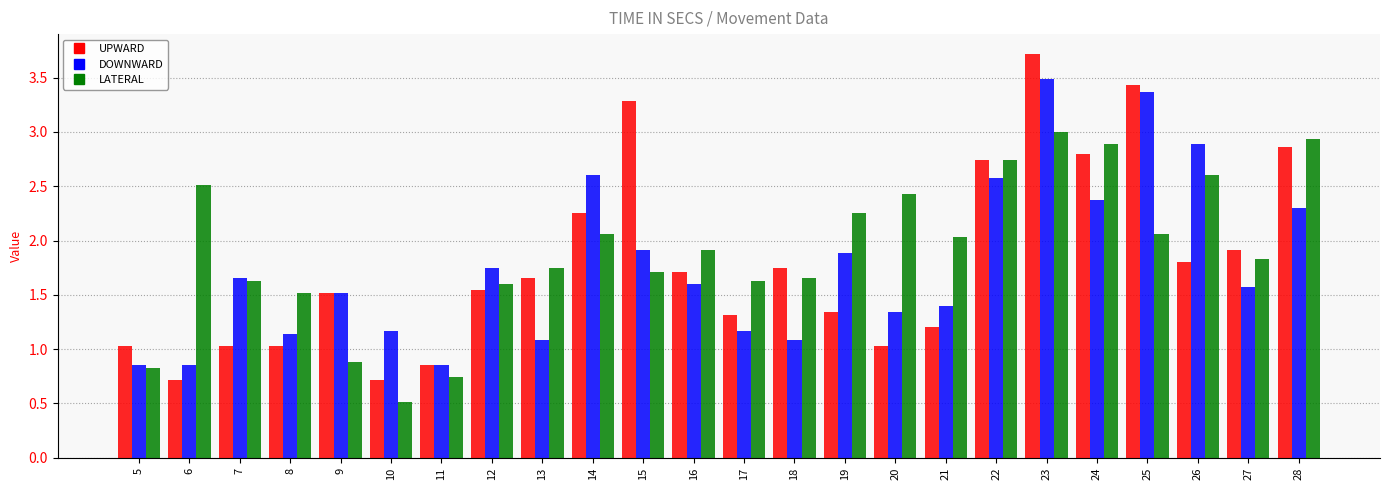

What is the smallest value displayed?

0.5